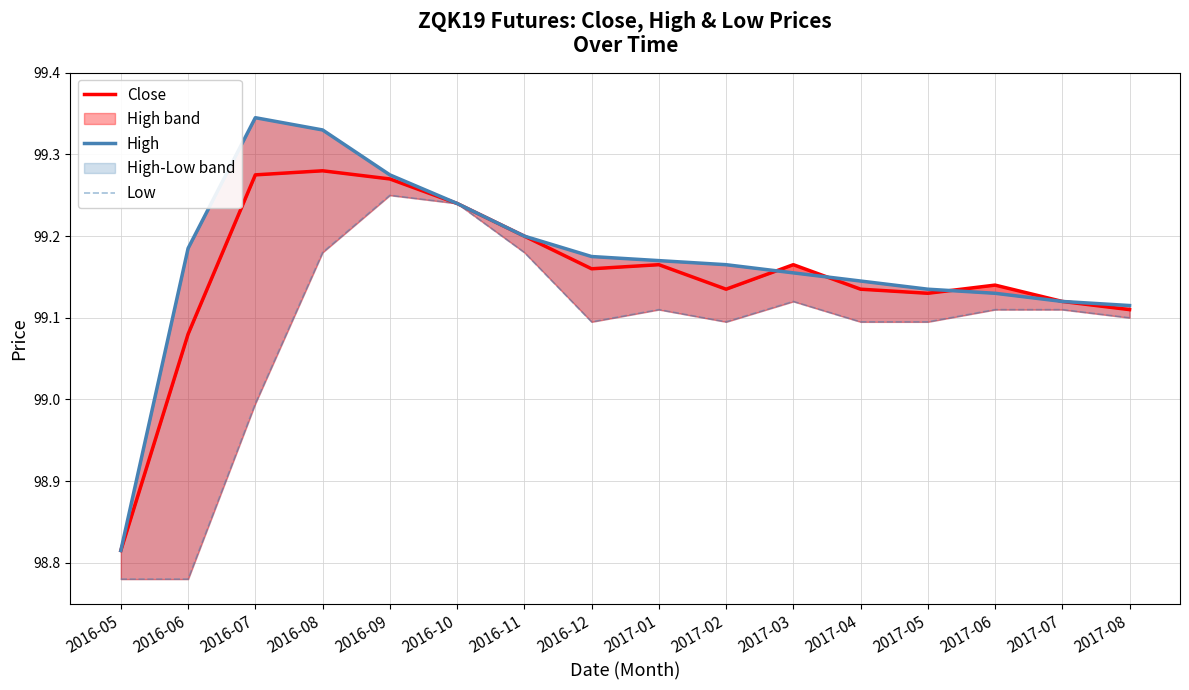

At which label is Low closest to 99?

2016-07